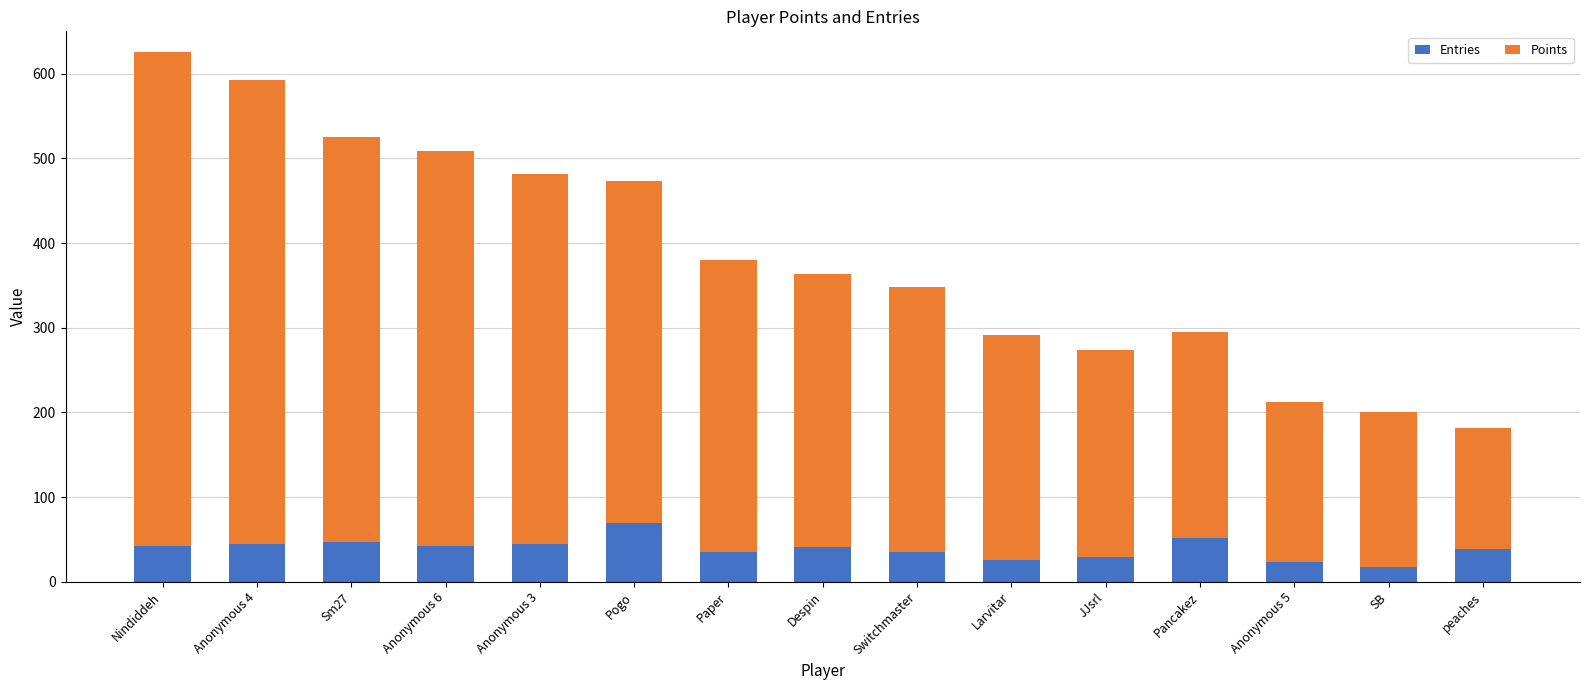

Which category has the highest value in the Entries series?

Pogo